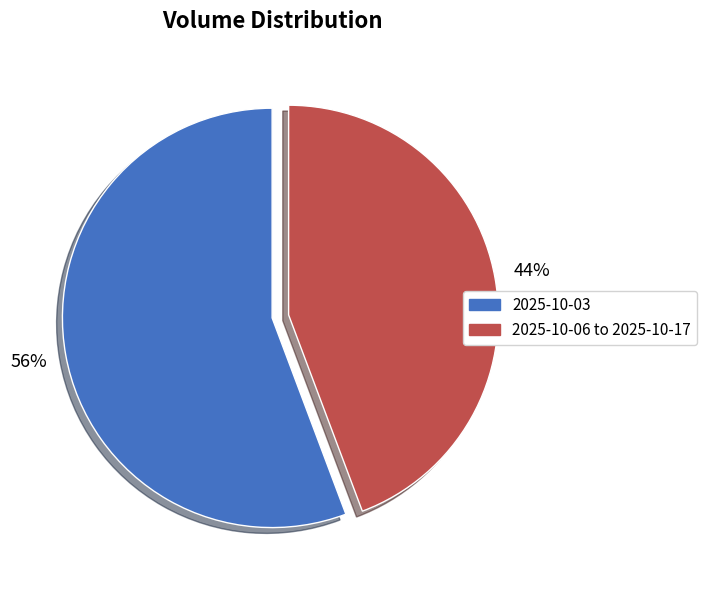

Count the number of slices in the pie.

2